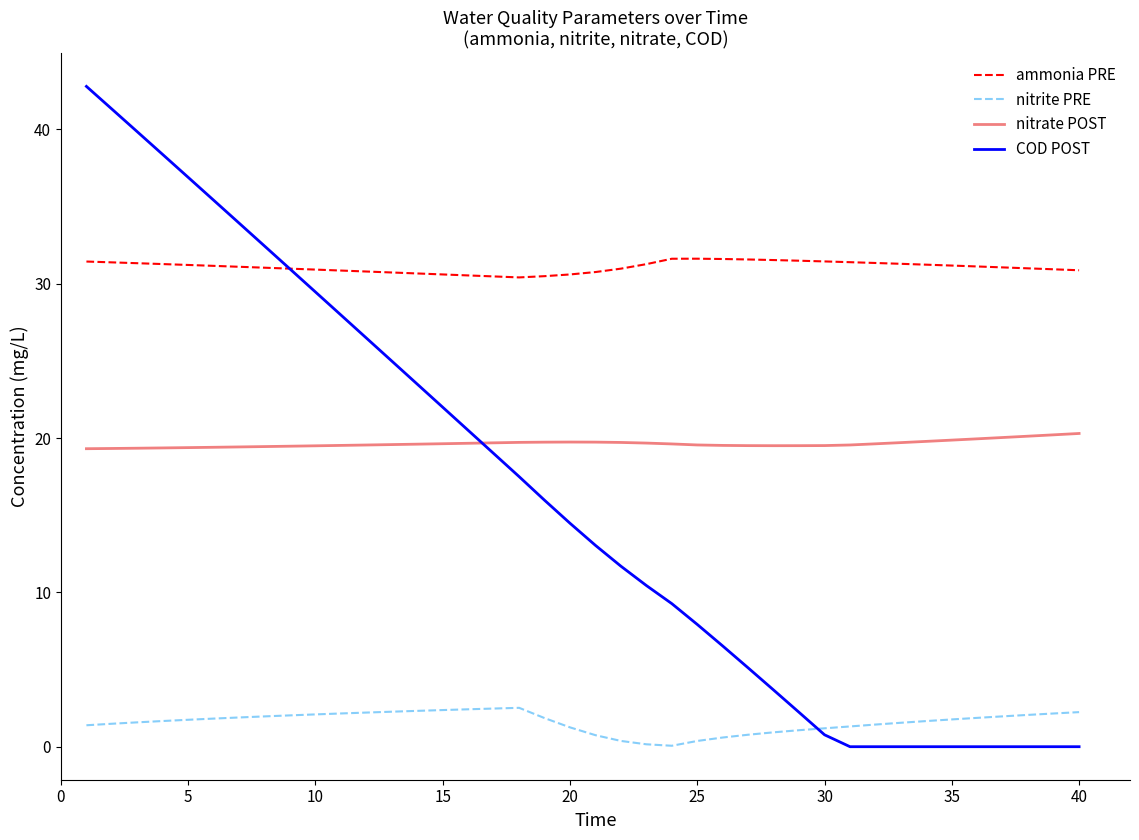

List the series in order of their peak value, highest first.

COD POST, ammonia PRE, nitrate POST, nitrite PRE